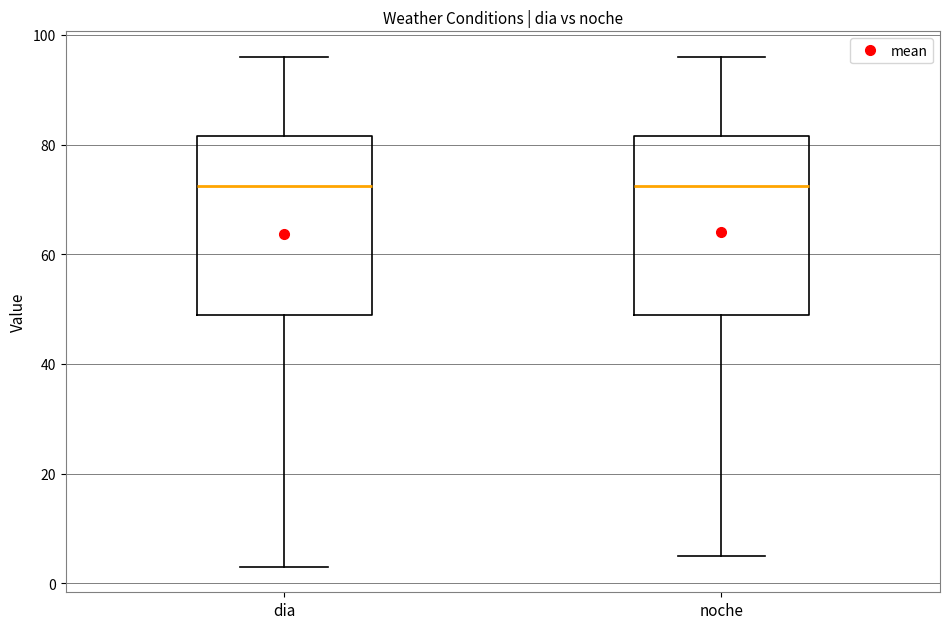

Reading left to right, read every box against the y-axis: the position of its median line, the range the box covers, and the ends of its whiskers. The values are not printed on the chart, so give them approximately, as read against the axis.

dia: median 72, box 50 to 82, whiskers 4 to 96
noche: median 72, box 50 to 82, whiskers 6 to 96